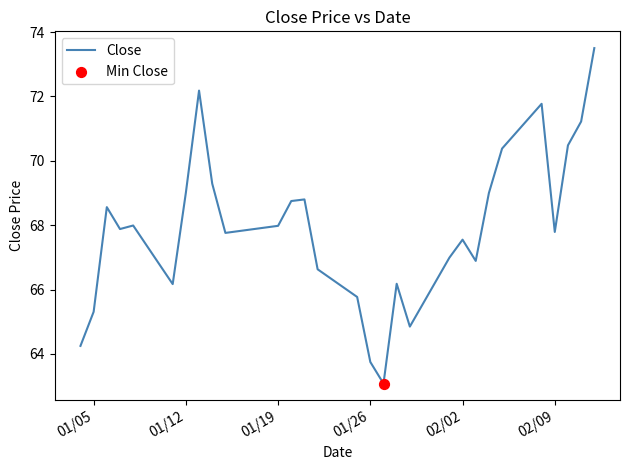

What is the smallest value displayed?

63.1